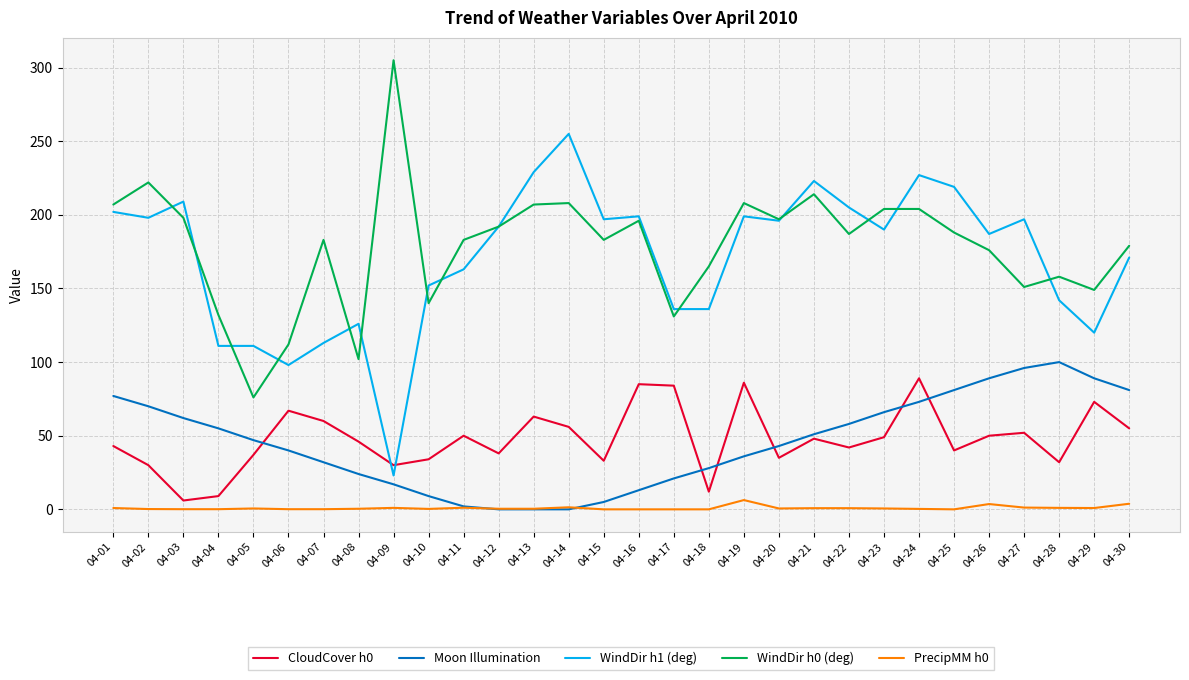

Is this an area chart (filled region under the line)?

No